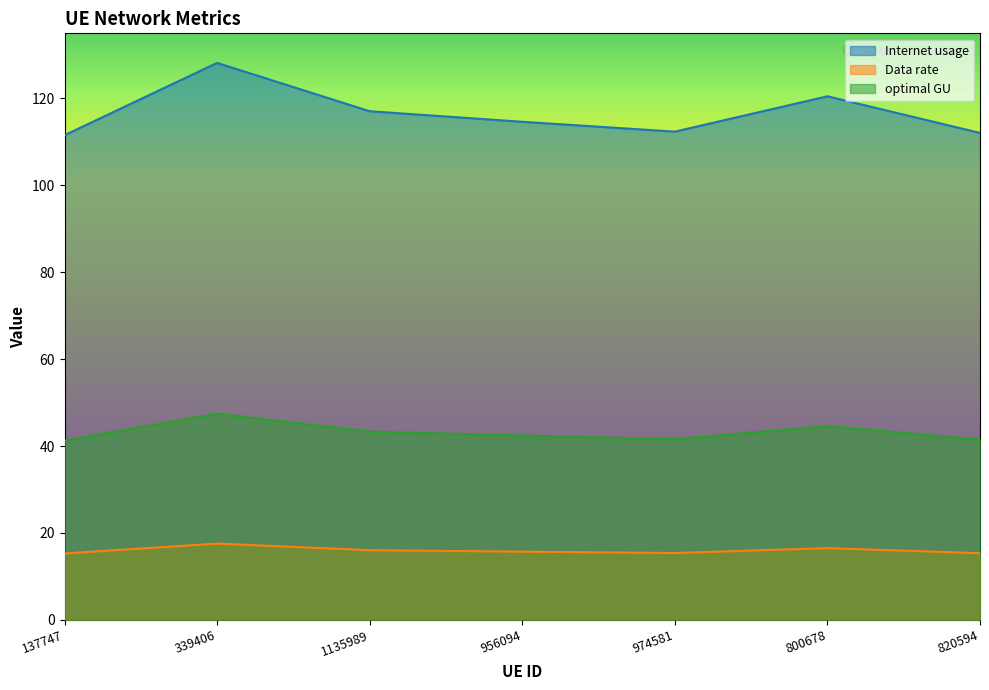

True or false: optimal GU and Internet usage cross at least once.

False